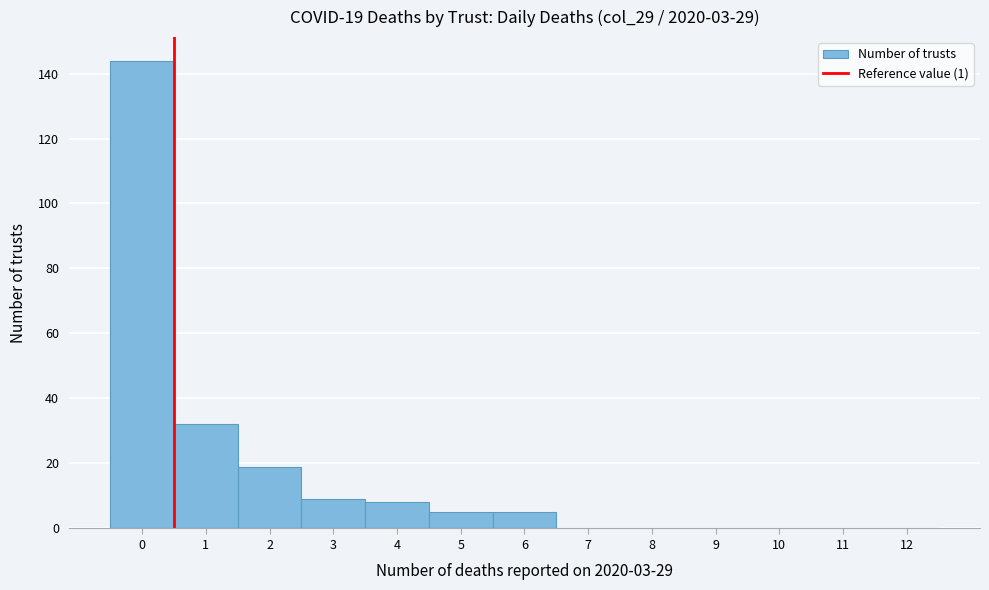

Reading left to right, list all the values displayed in this chart.

0=144	1=32	2=19	3=9	4=8	5=5	6=5	7=0	8=0	9=0	10=0	11=0	12=0